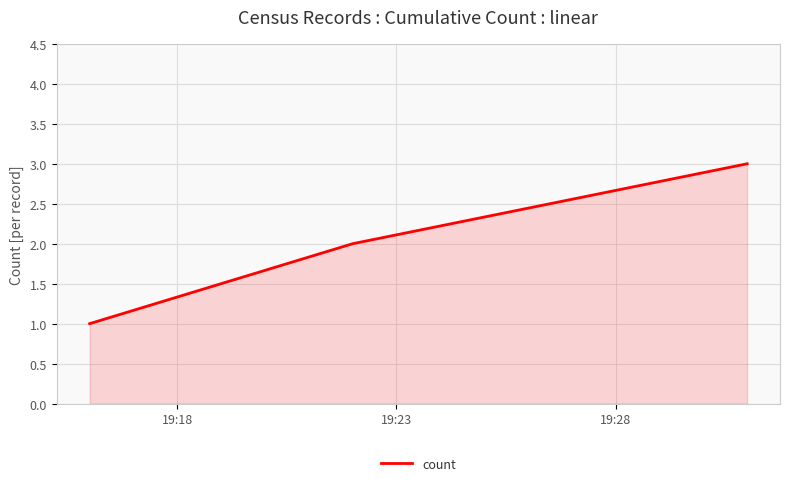

What is the difference between the maximum and minimum values?

2